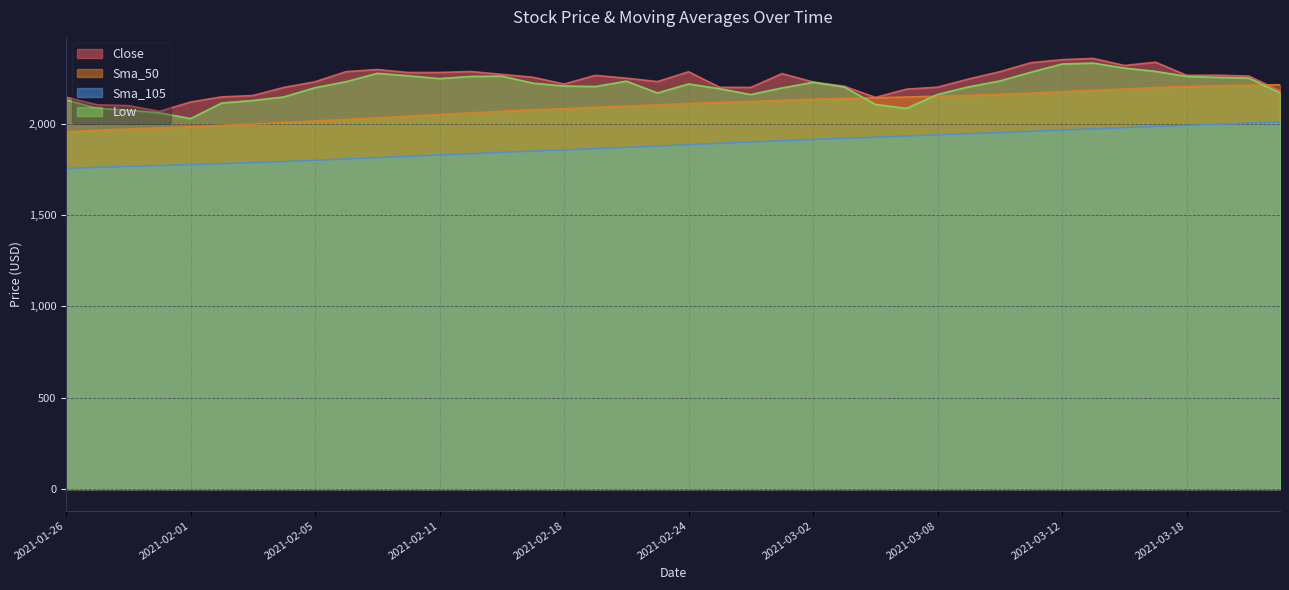

Is it true that Close equals 3779.1 at 2021-03-16?

False